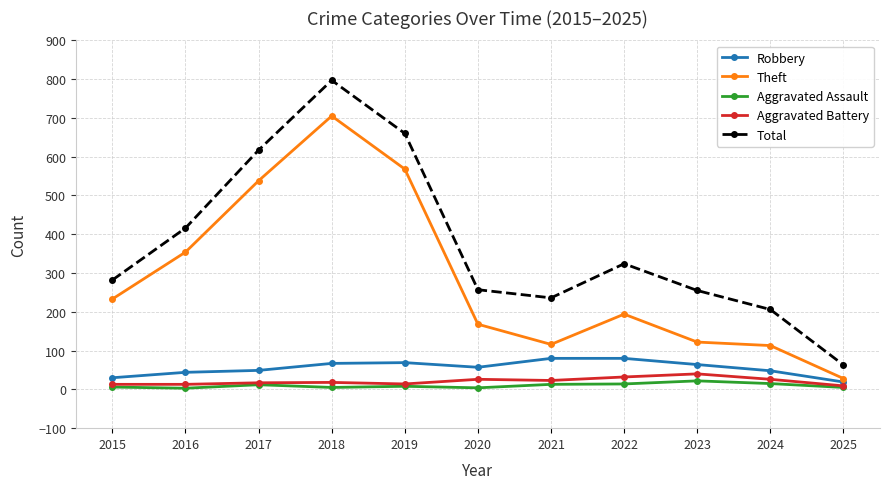

True or false: Theft has a value of 150 at 2017.

False